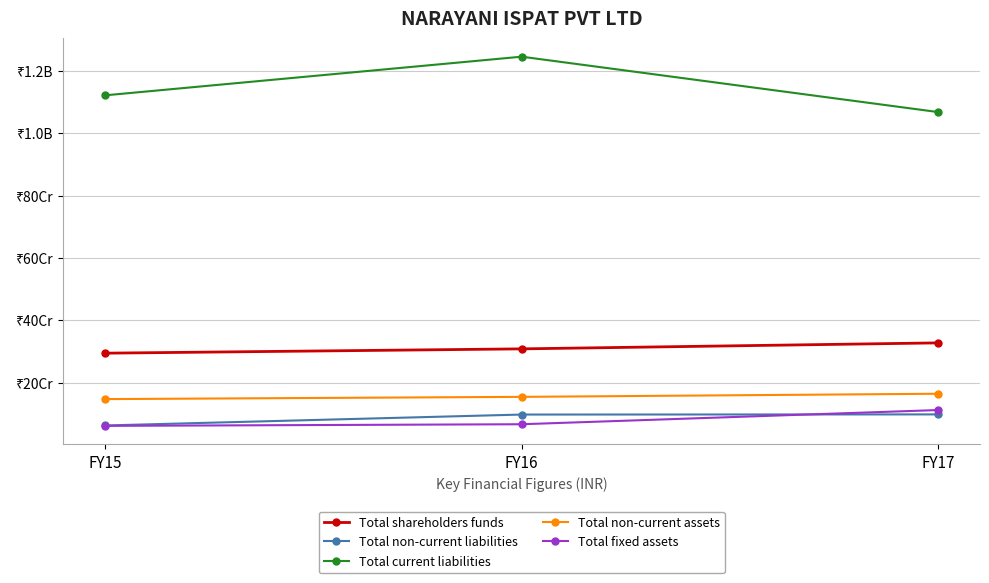

Which series has the largest total across all categories?

Total current liabilities